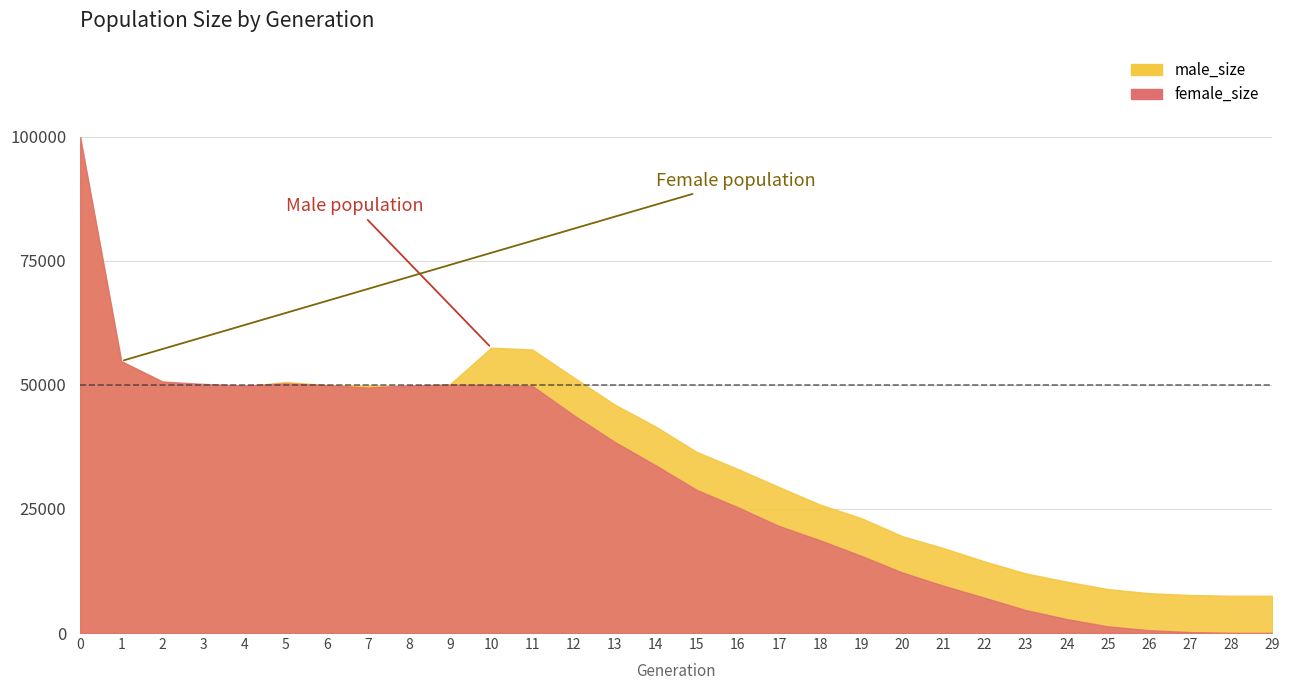

What is the sum of the female_size values at 22 and 16?

32440